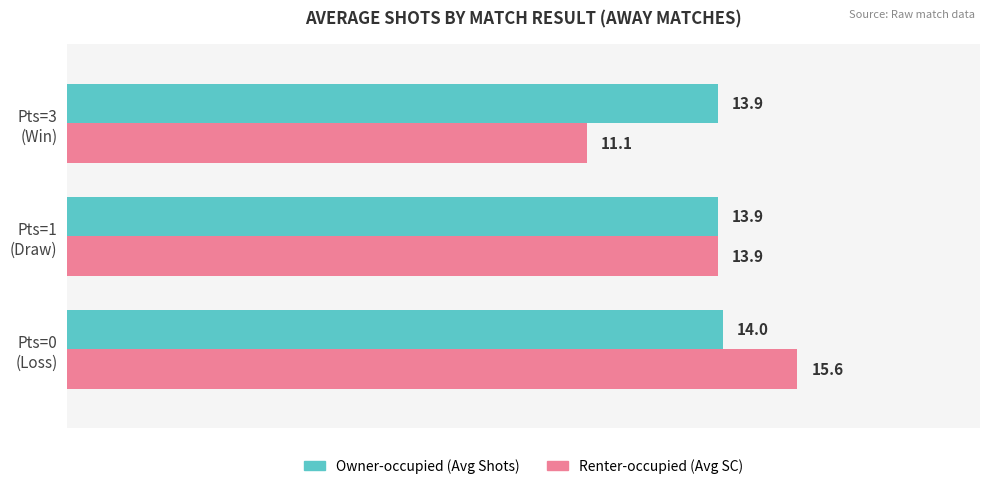

What is the greatest value displayed?

15.6